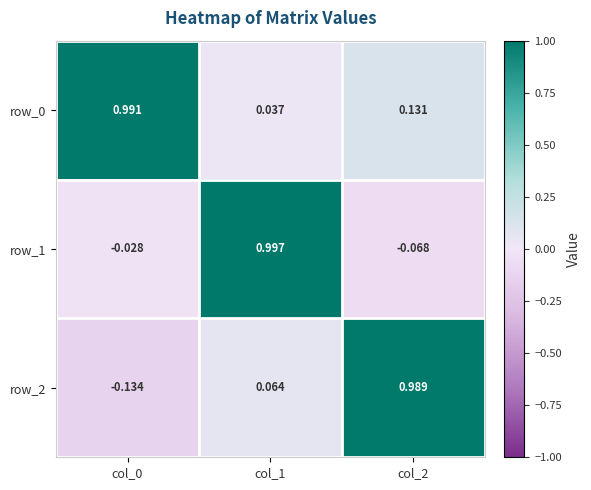

What is the difference between the row_2 values at col_2 and col_0?

1.1